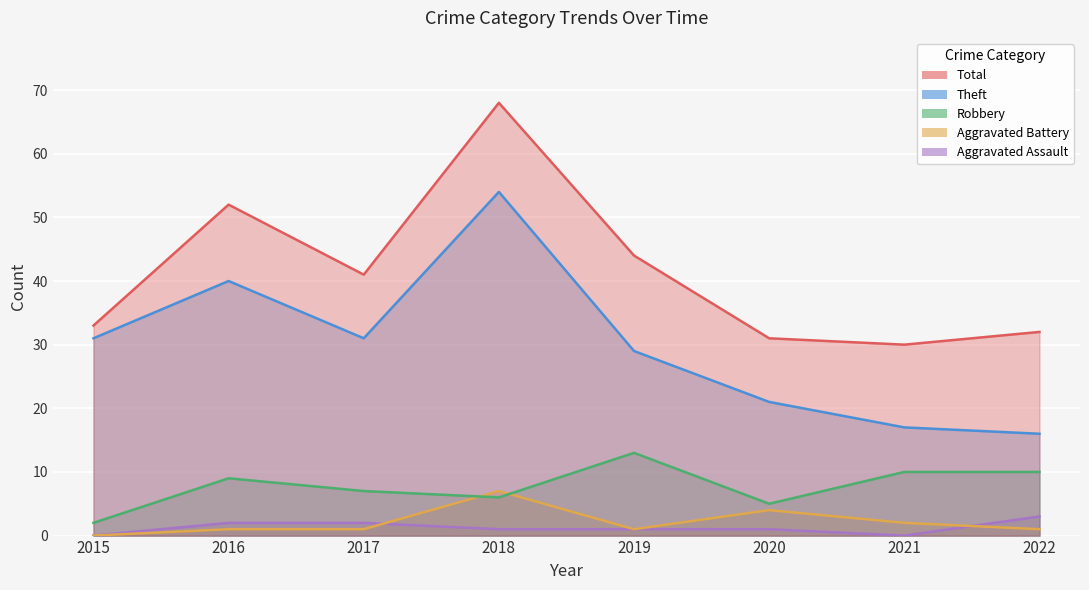

Which category has the lowest value across all series?

2015